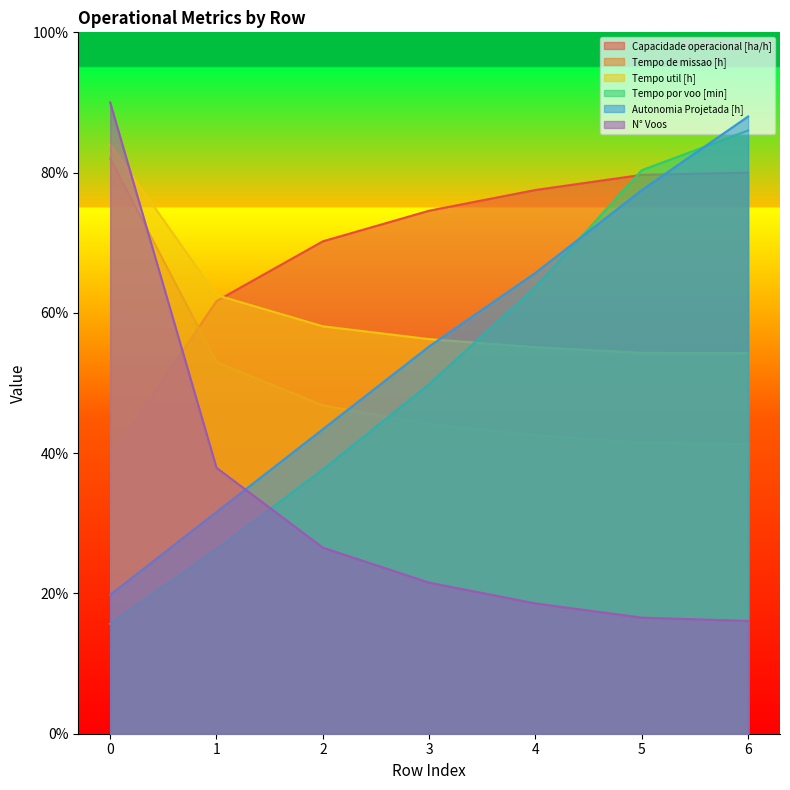

At how many categories does at least one series exceed 33?

7